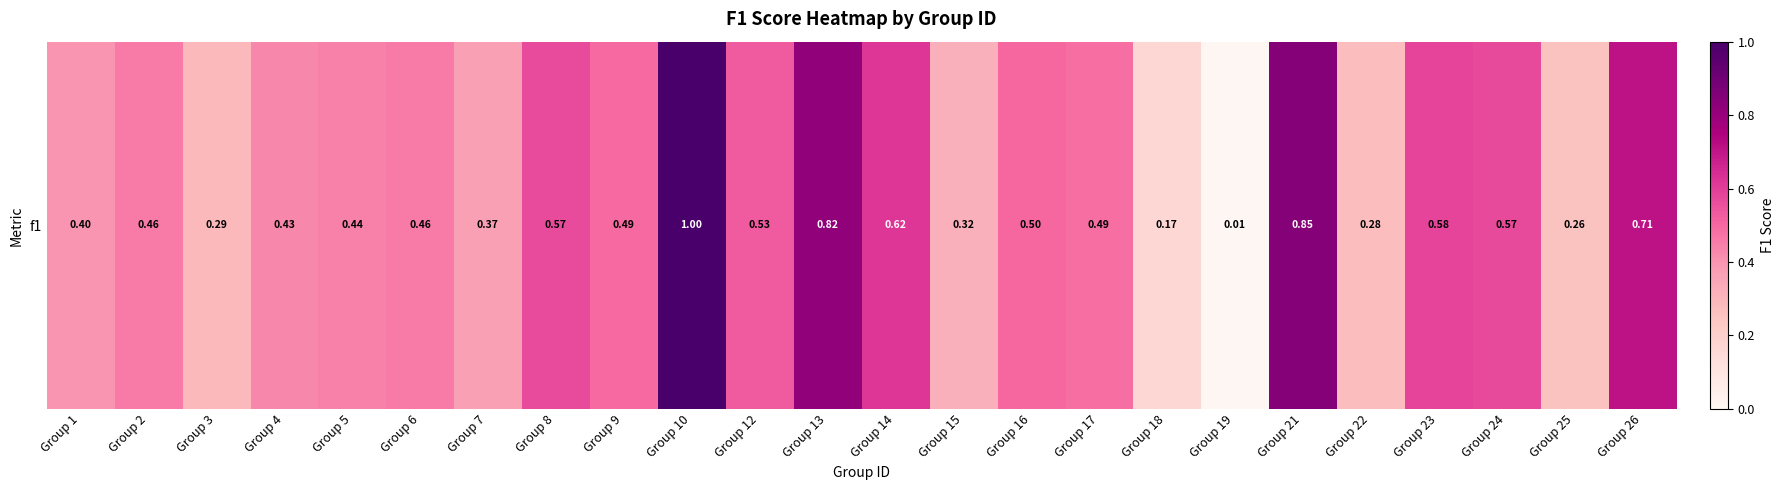

Reading right to left, extract all data points from this chart.

Group 26=0.7	Group 25=0.3	Group 24=0.6	Group 23=0.6	Group 22=0.3	Group 21=0.8	Group 19=0.0	Group 18=0.2	Group 17=0.5	Group 16=0.5	Group 15=0.3	Group 14=0.6	Group 13=0.8	Group 12=0.5	Group 10=1.0	Group 9=0.5	Group 8=0.6	Group 7=0.4	Group 6=0.5	Group 5=0.4	Group 4=0.4	Group 3=0.3	Group 2=0.5	Group 1=0.4